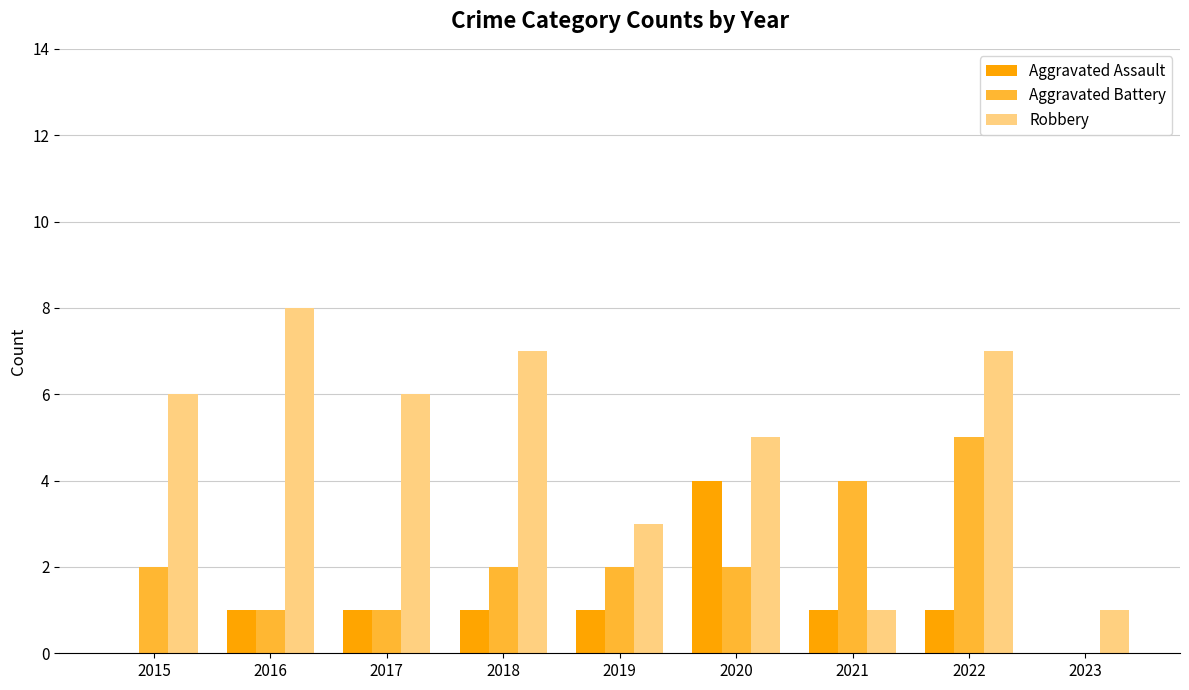

Which series changed the most between 2016 and 2023?

Robbery